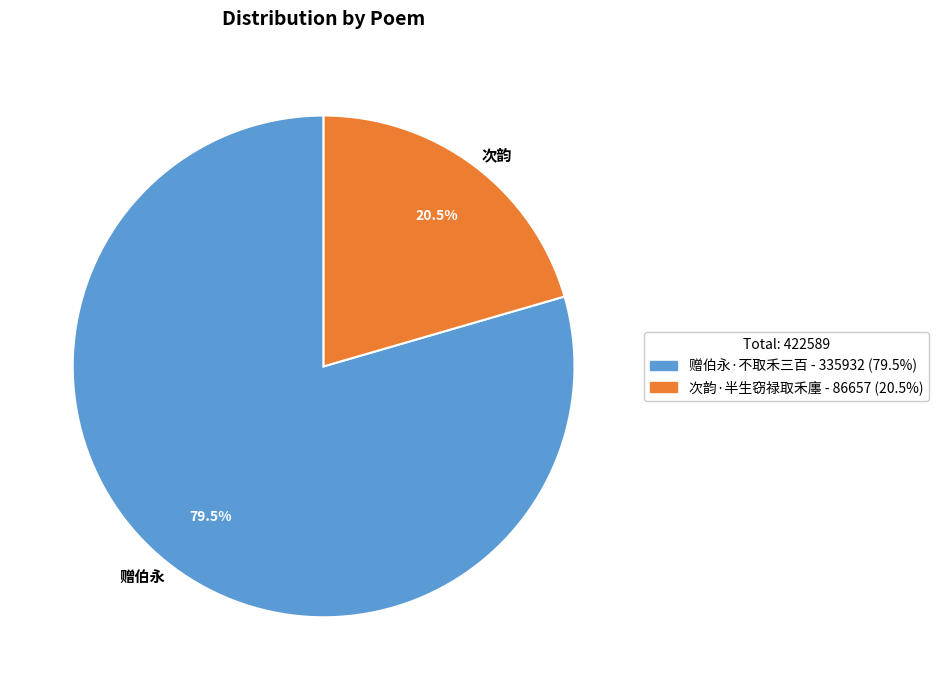

Combined, what portion of the pie is 次韵 and 赠伯永?

100.0%